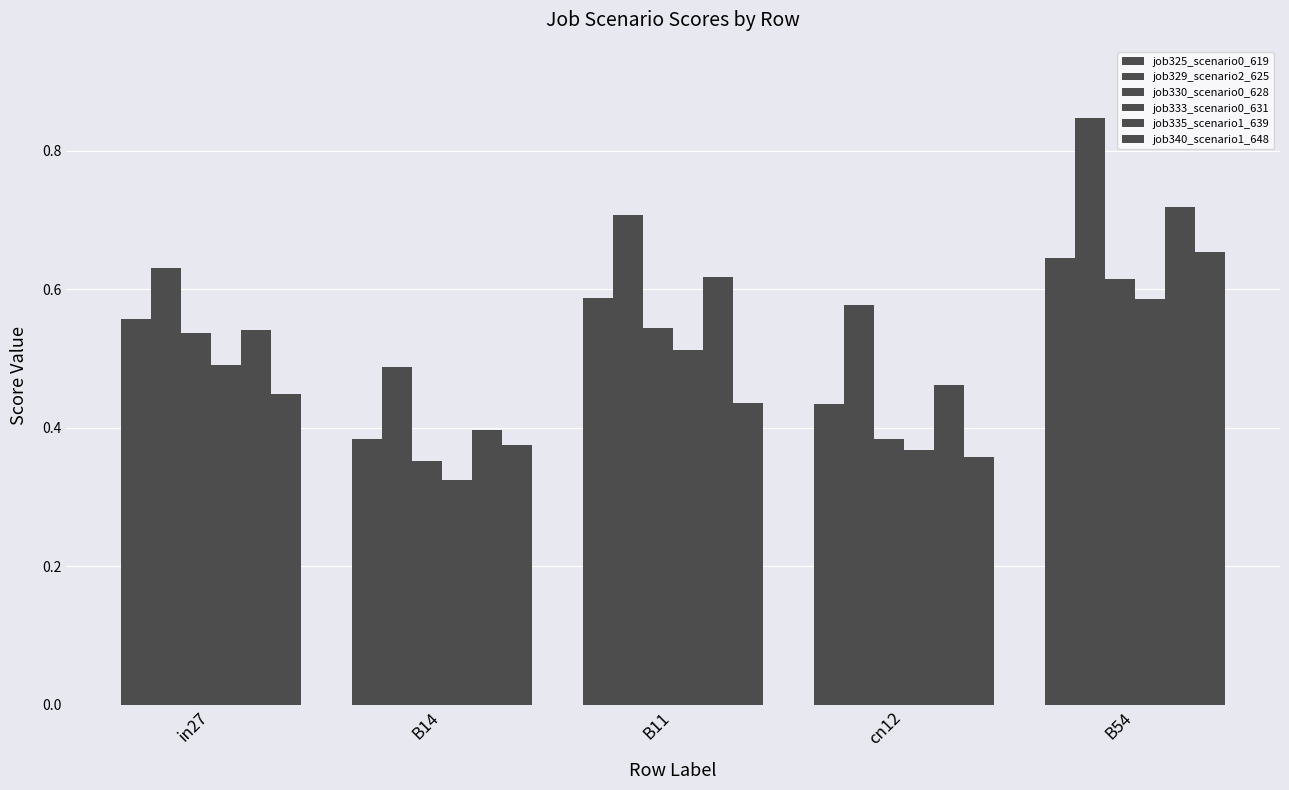

How many bars are there in each group?

6